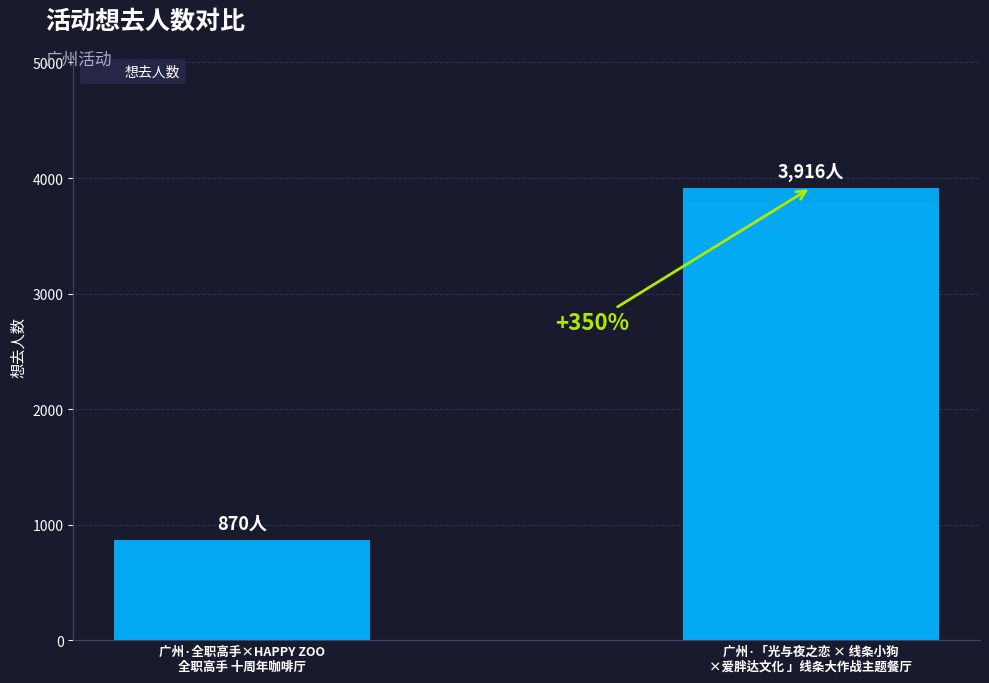

What is the smallest value displayed?

870